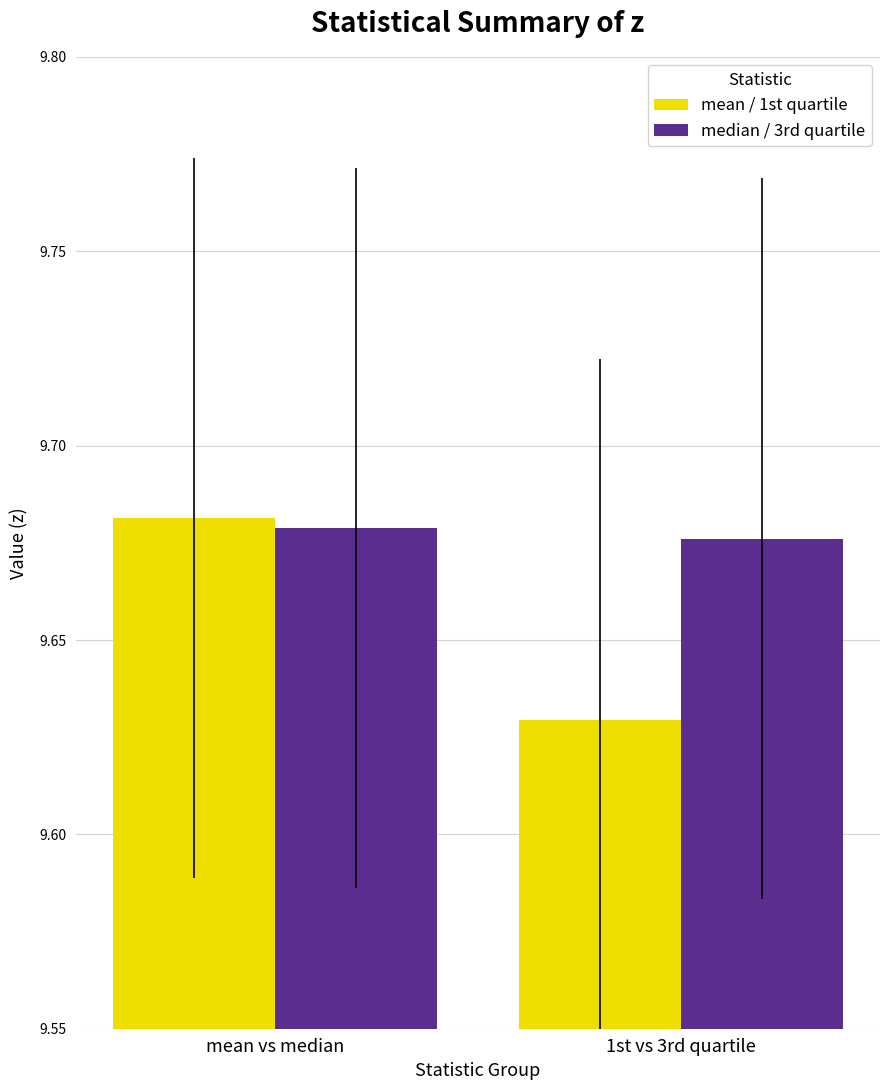

At which label does mean / 1st quartile reach its peak?

mean vs median